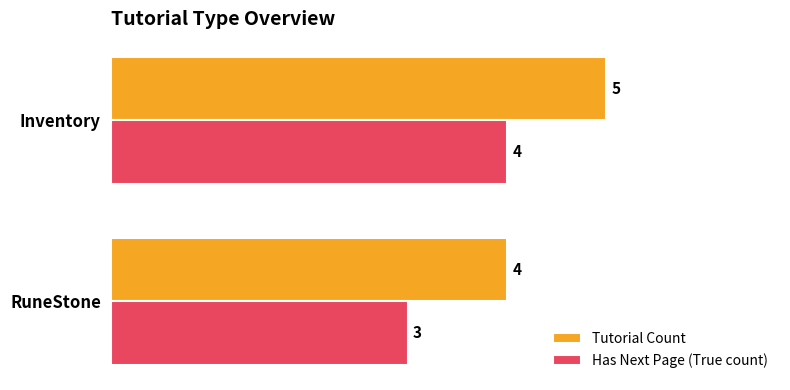

Read the Tutorial Count value at Inventory.

5